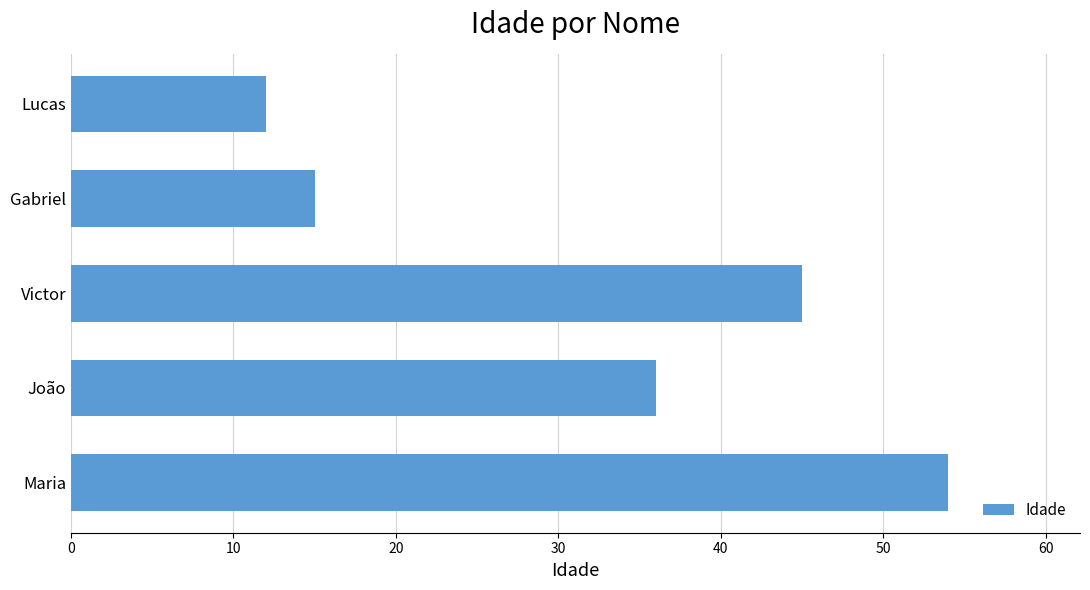

What is the greatest value displayed?

54